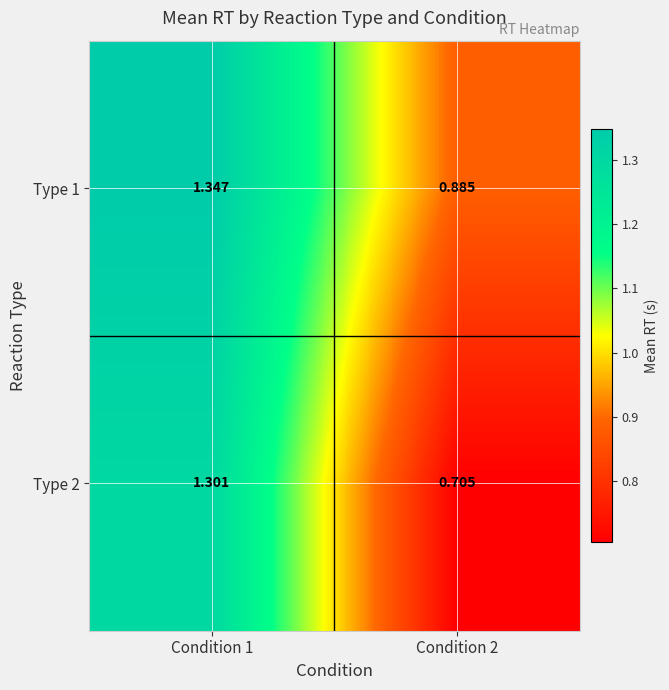

Is the value of Type 1 at Condition 1 greater than the value of Type 2 at Condition 2?

Yes